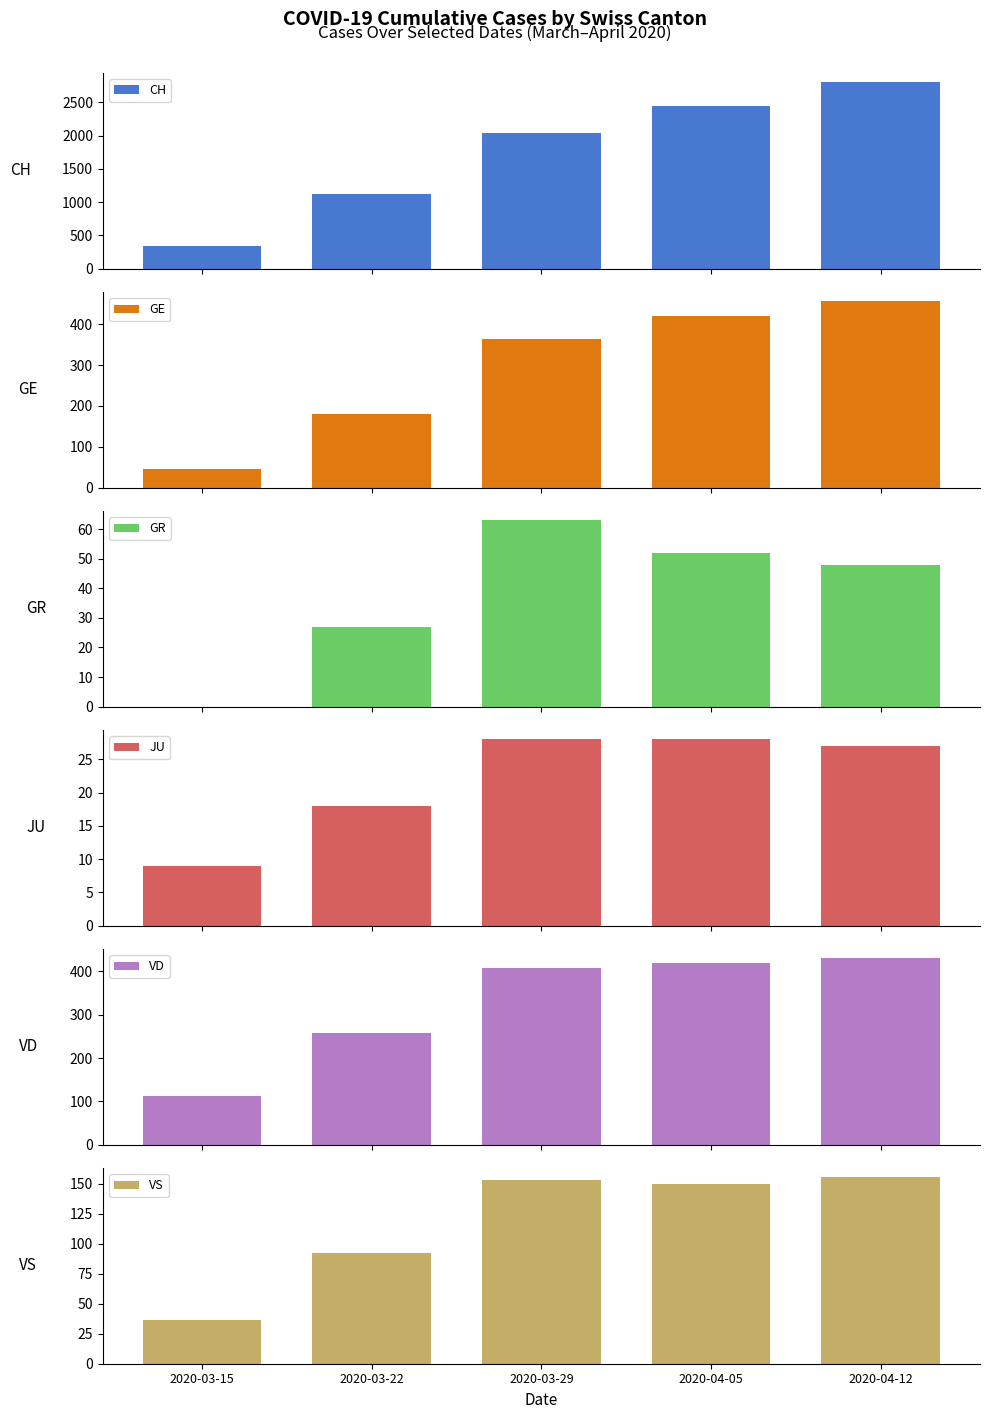

True or false: GE has a value of 179 at 2020-03-22.

True